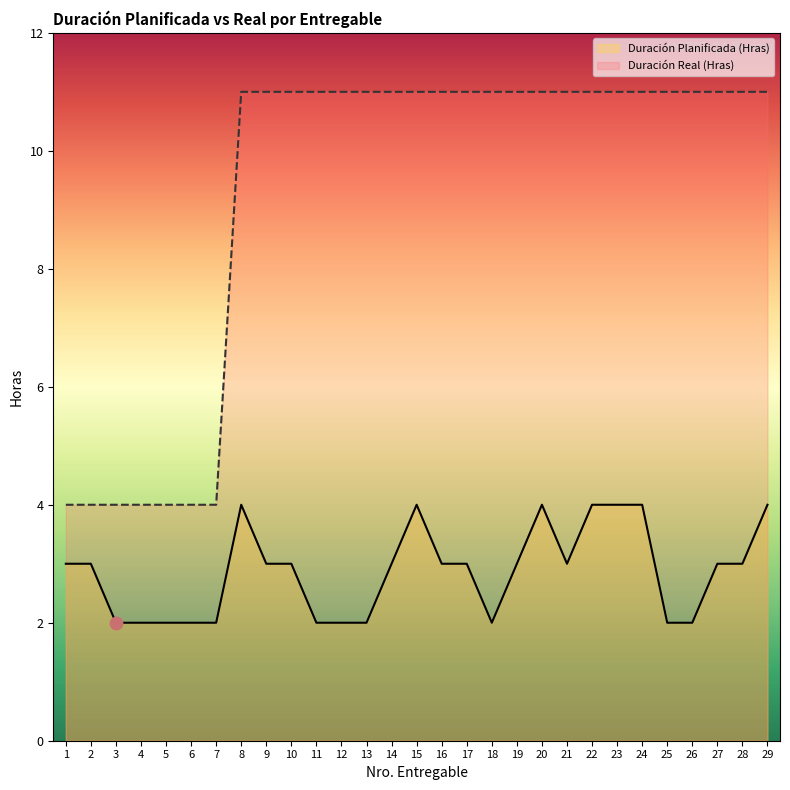

Which series contains the lowest Y value?

Duración Planificada (Hras)